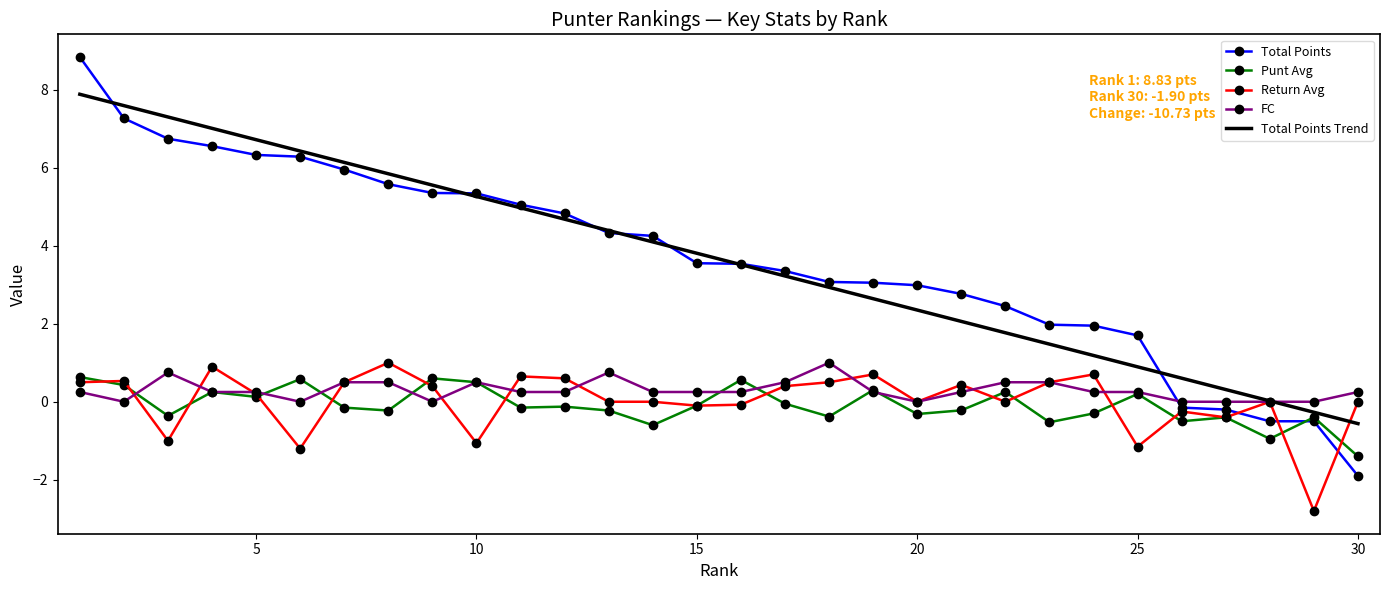

Which series ends up on top after the final intersection of Total Points Trend and FC?

FC